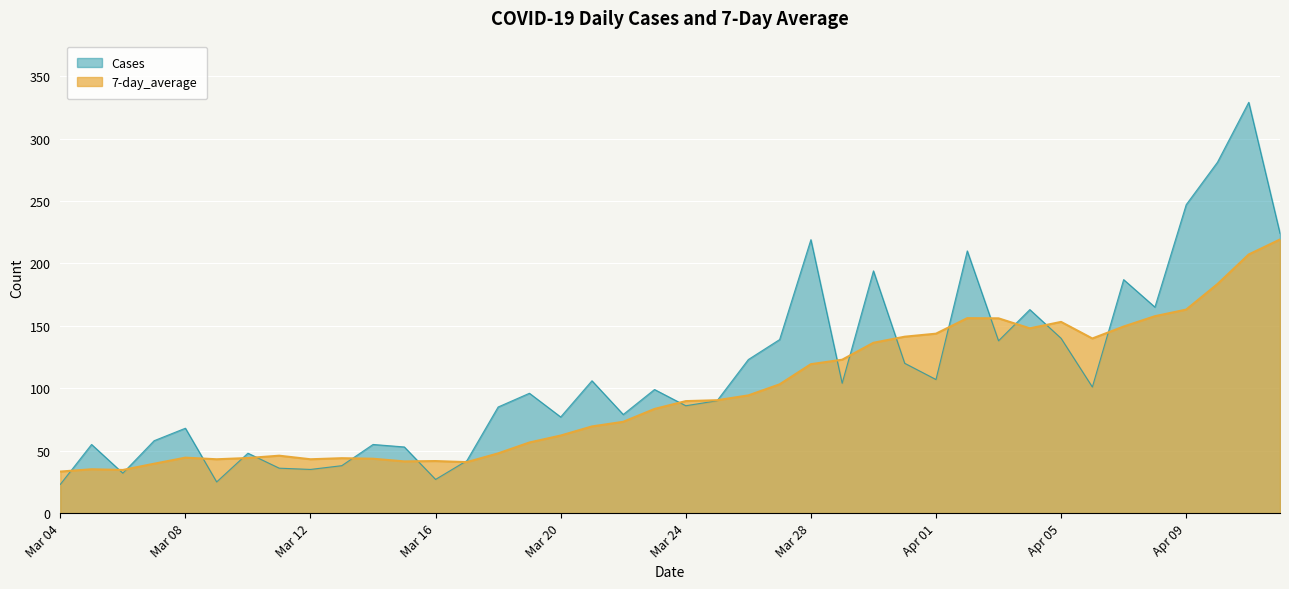

Does the chart display data point markers on the line(s)?

No